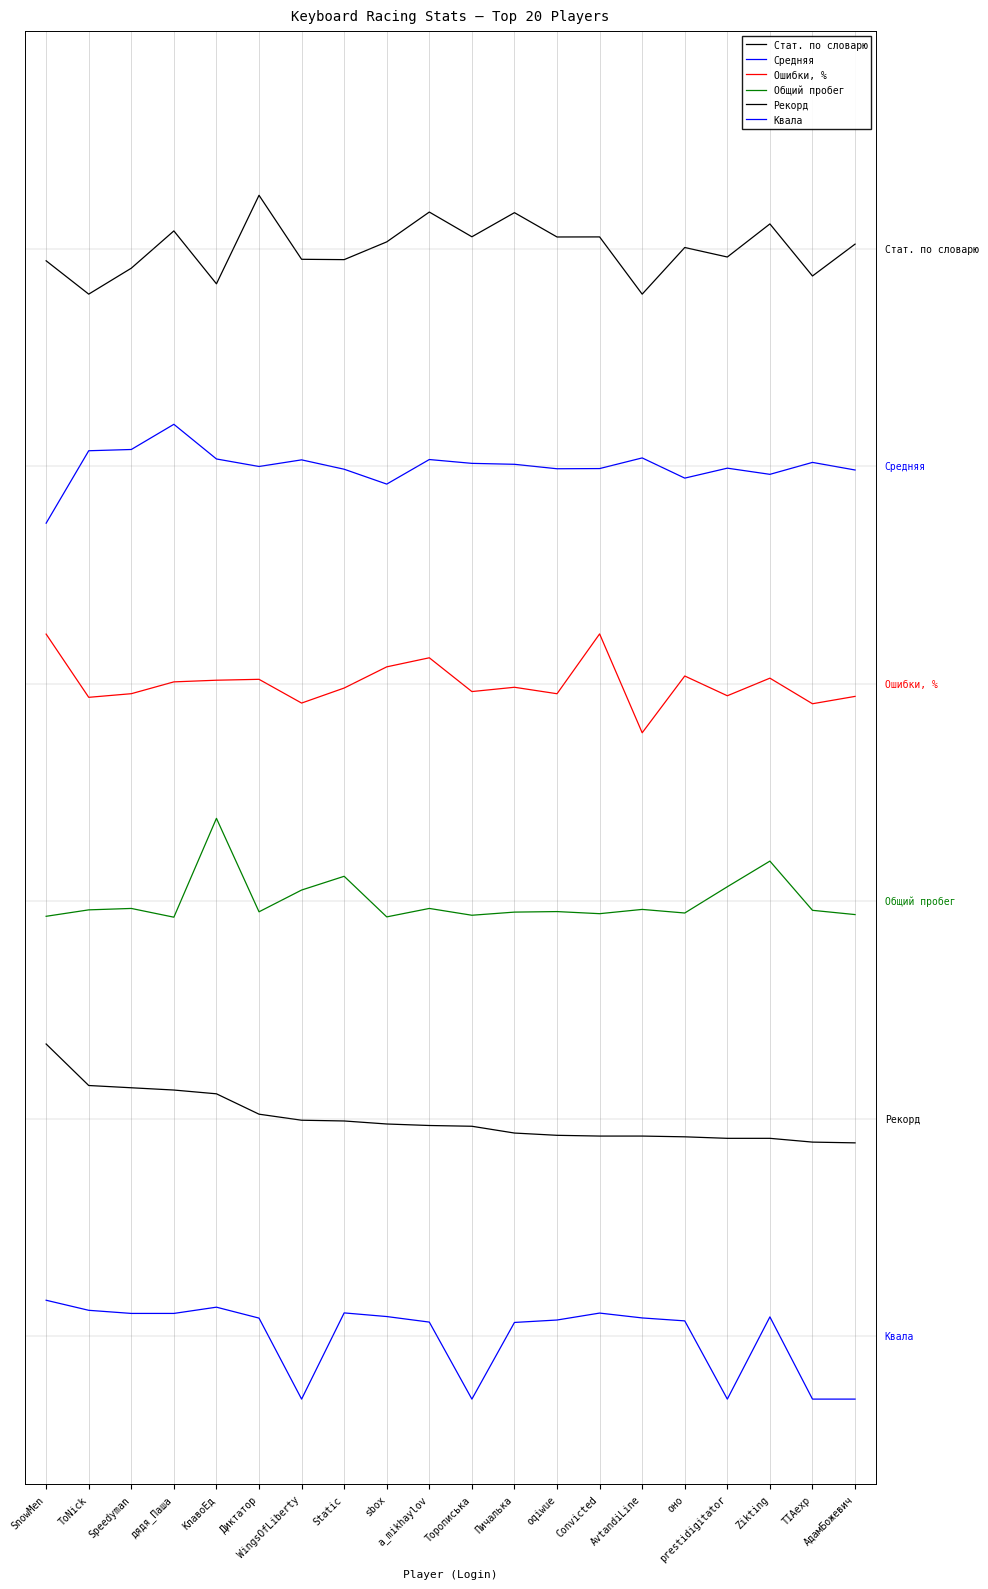

List the labels in order of Ошибки, % value, smallest first.

AvtandiLine, TIAexp, WingsOfLiberty, ToNick, АдамБожевич, prestidigitator, oqiwue, Speedyman, Торописька, Static, Пичалька, дядя_Паша, КлавоЕд, Диктатор, Zikting, оно, sbox, a_mikhaylov, SnowMen, Convicted